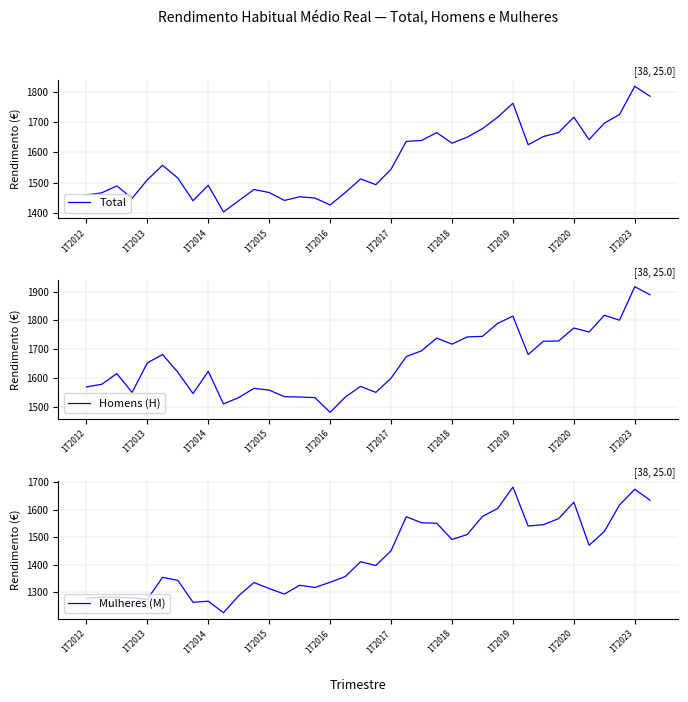

What are all the series names shown in the legend?

Total, Homens (H), Mulheres (M)